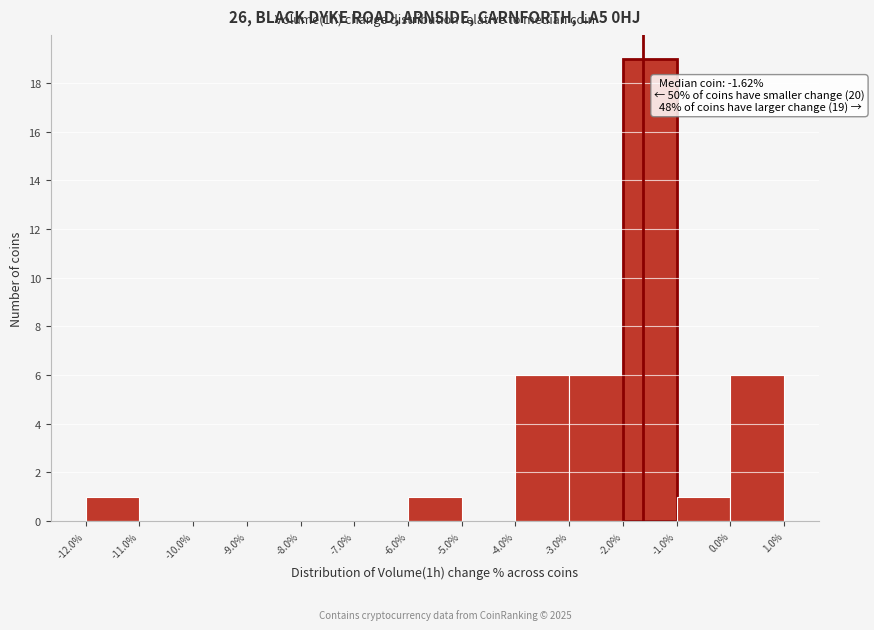

Over which range of the x-axis is the bar tallest?

-2.0% to -1.0%